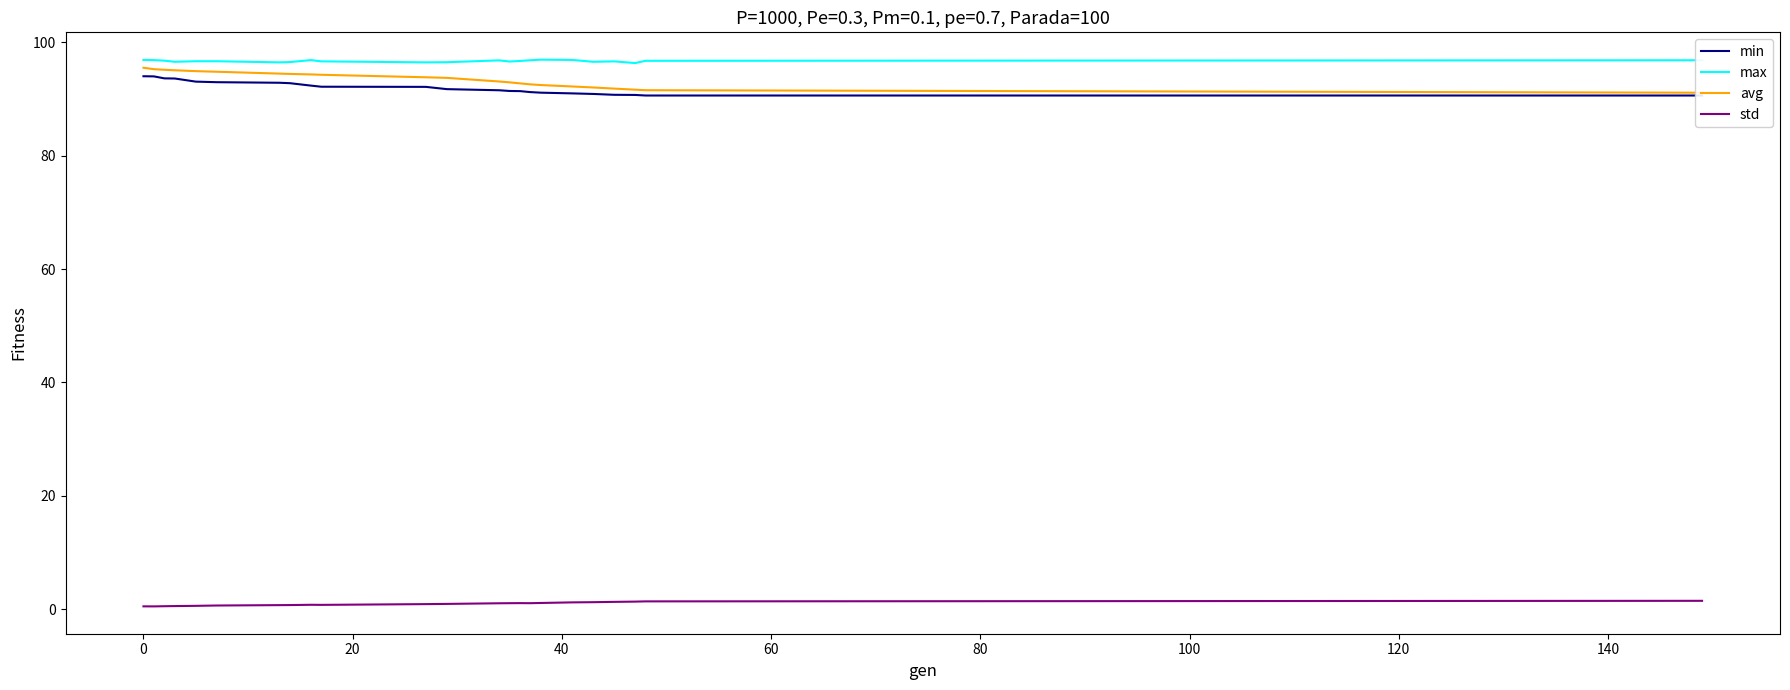

True or false: max and std cross at least once.

False